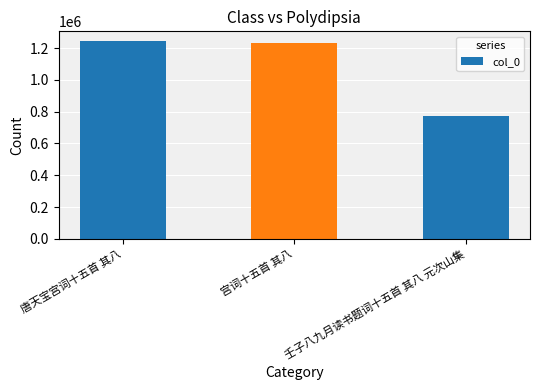

What position from the left is 壬子八九月读书题词十五首 其八 元次山集?

3